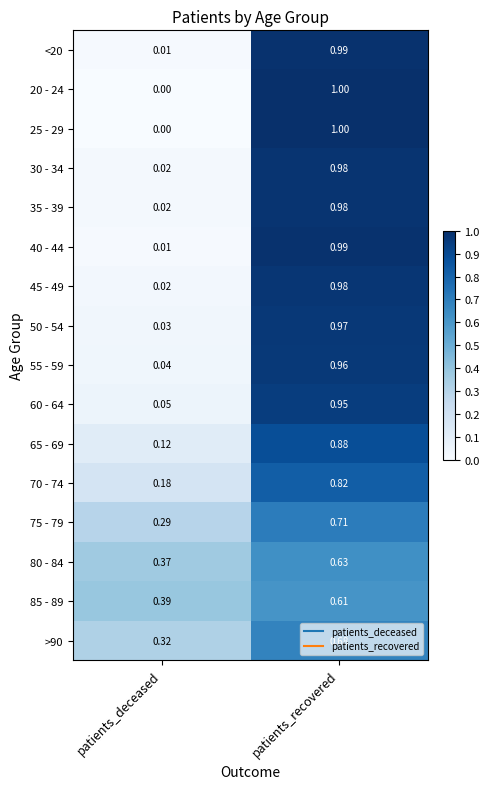

At which category is the sum across all series the highest?

patients_recovered